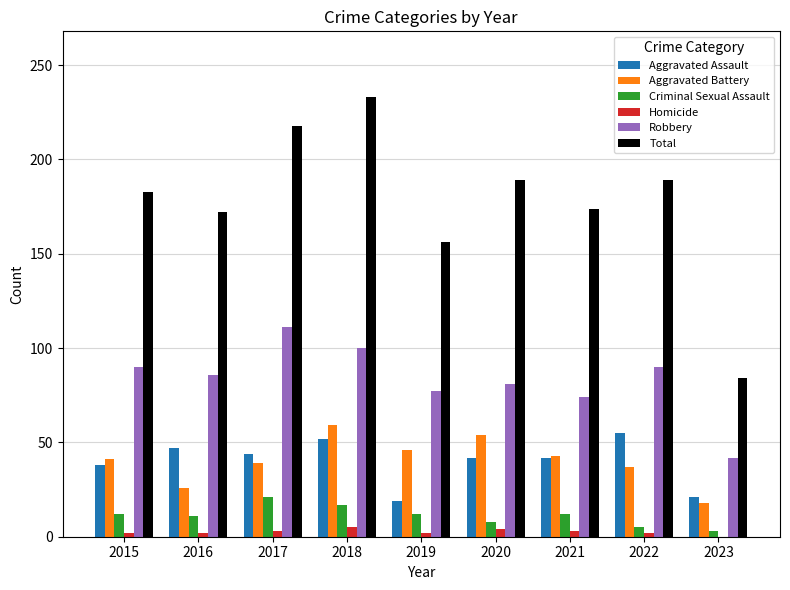

Is the value of Homicide at 2023 greater than the value of Aggravated Battery at 2020?

No